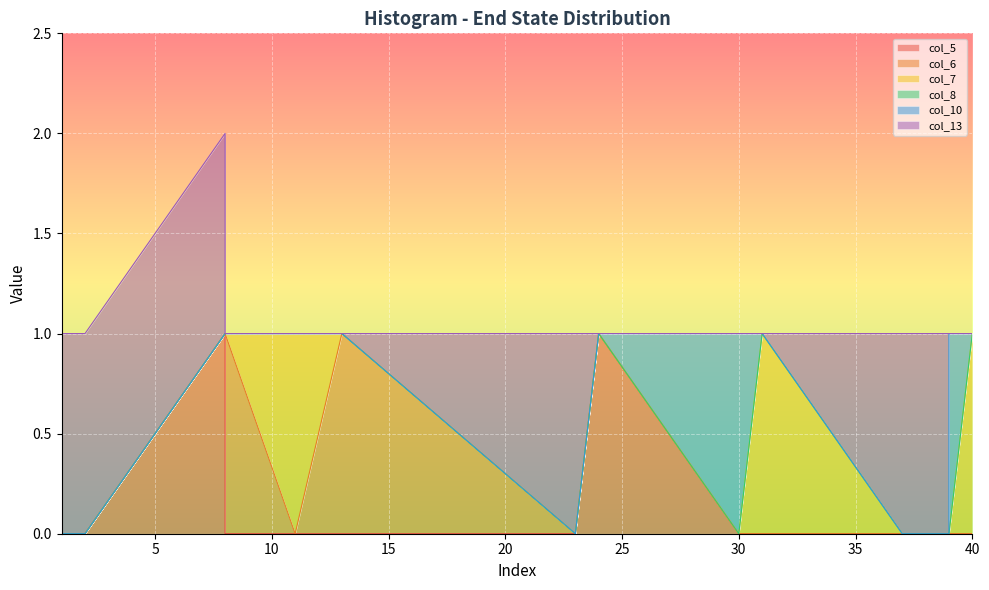

Is the value of col_5 at 1 greater than the value of col_10 at 30?

No